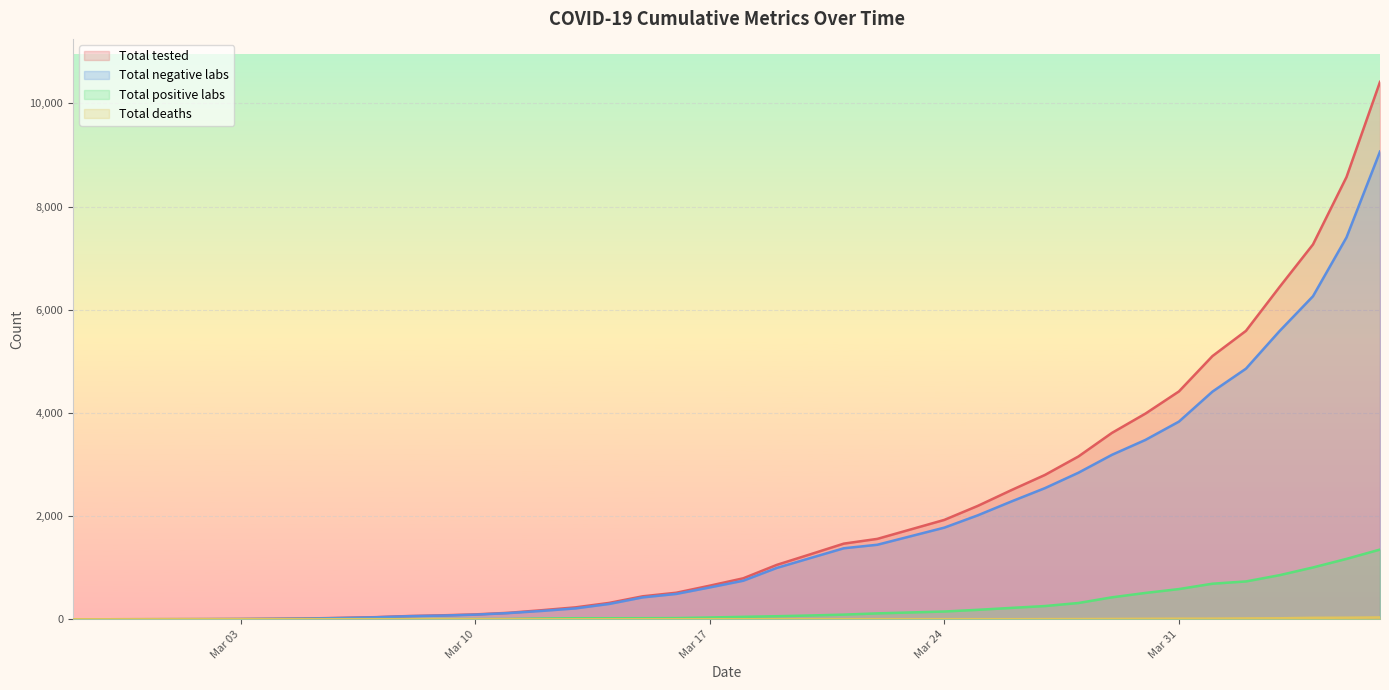

How many series are shown in this chart?

4